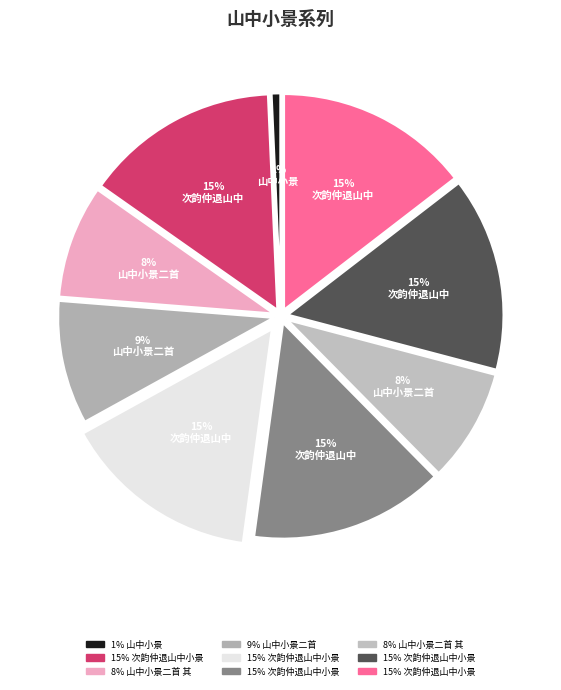

Does any single category account for the majority?

No